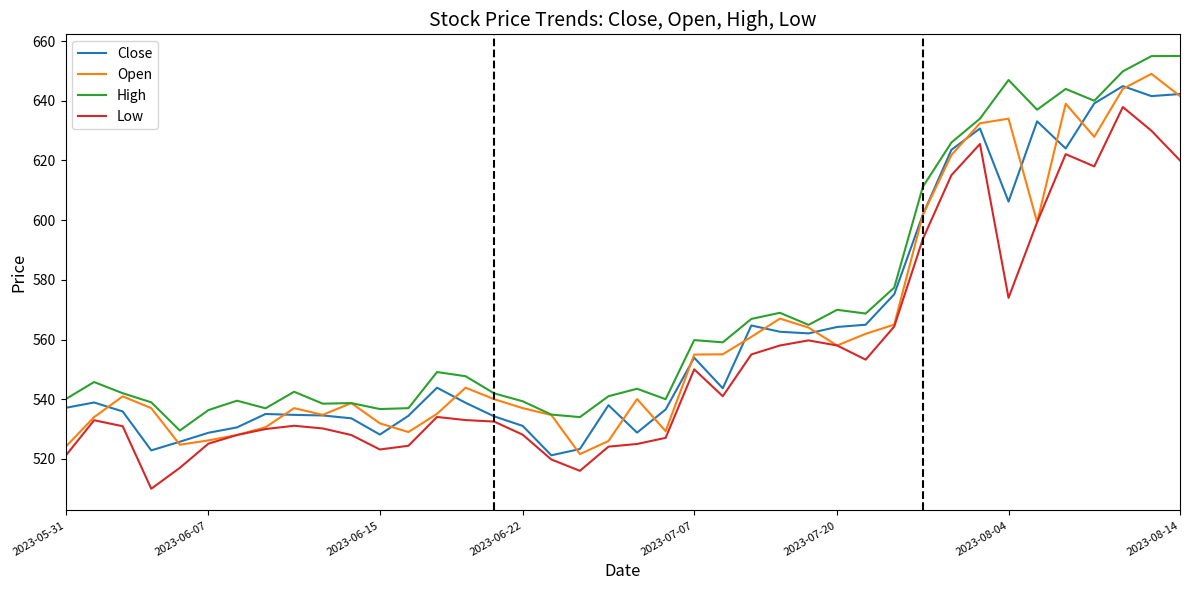

True or false: High and Low cross at least once.

False